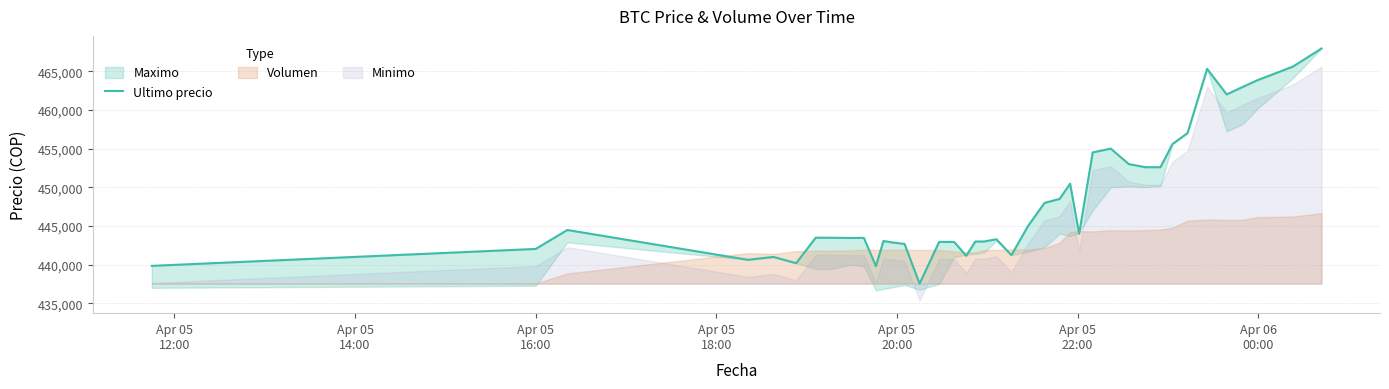

The value at 19 is 618645. True or false?

False